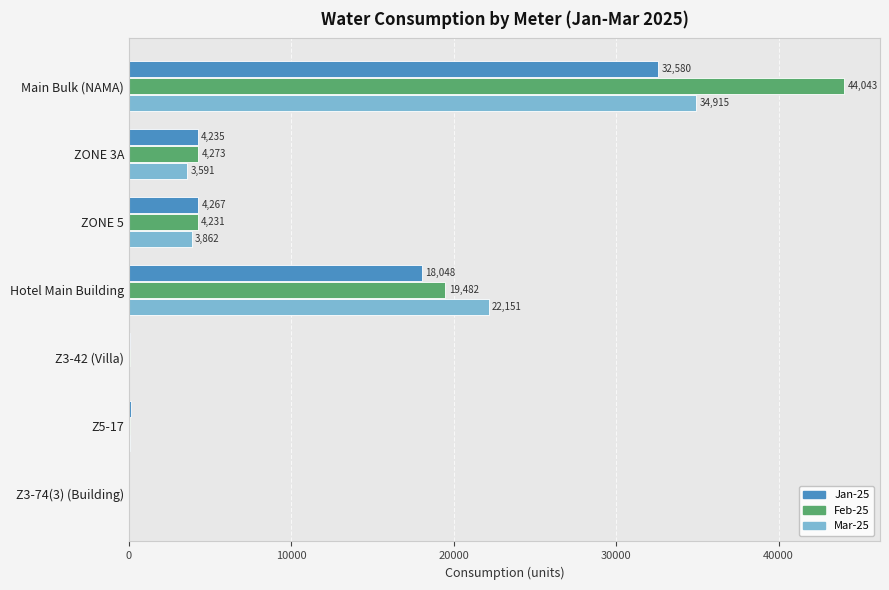

At which label does Mar-25 reach its peak?

Main Bulk (NAMA)